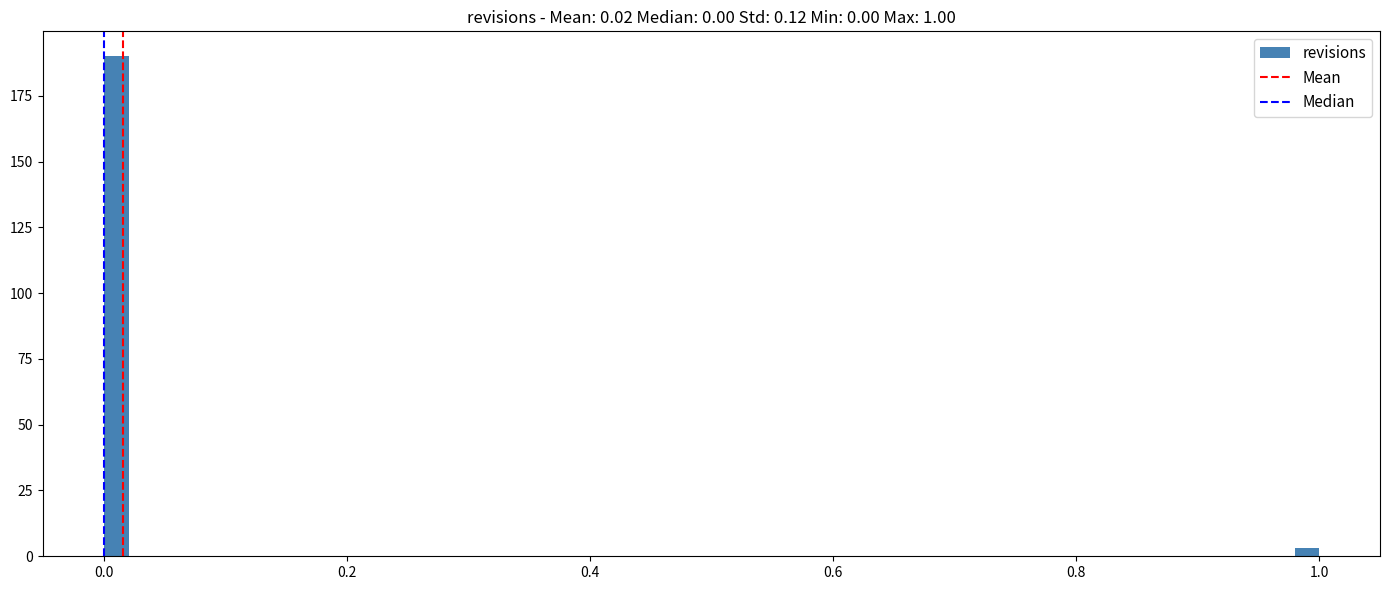

Around what value on the x-axis is the tallest bar? Give the approximate position of its centre, as read against the axis.

0.02